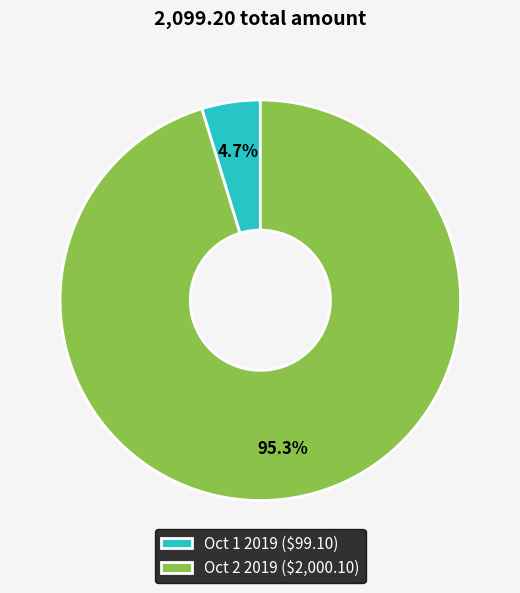

Is the sum of Oct 1 2019 and Oct 2 2019 greater than half?

Yes